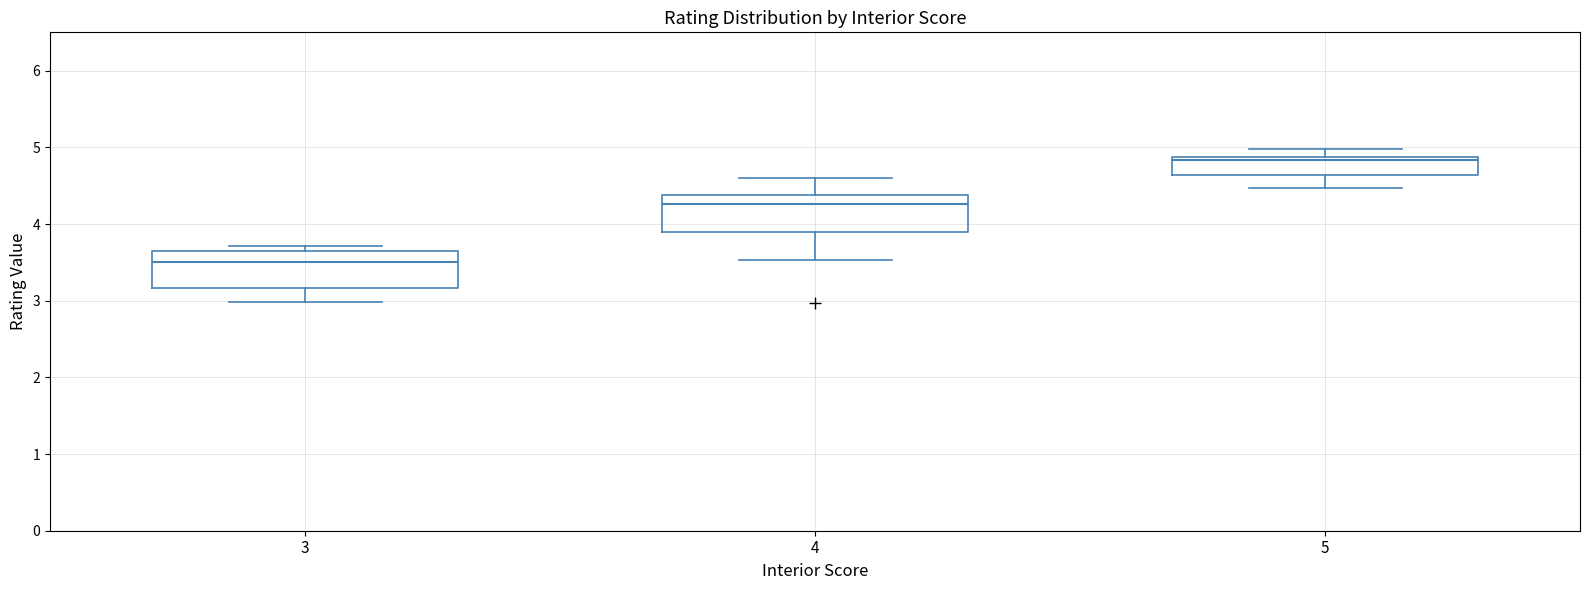

Where is the upper edge of the box at x = 3 on the y-axis? The values are not printed on the chart, so give them approximately, as read against the axis.

3.6